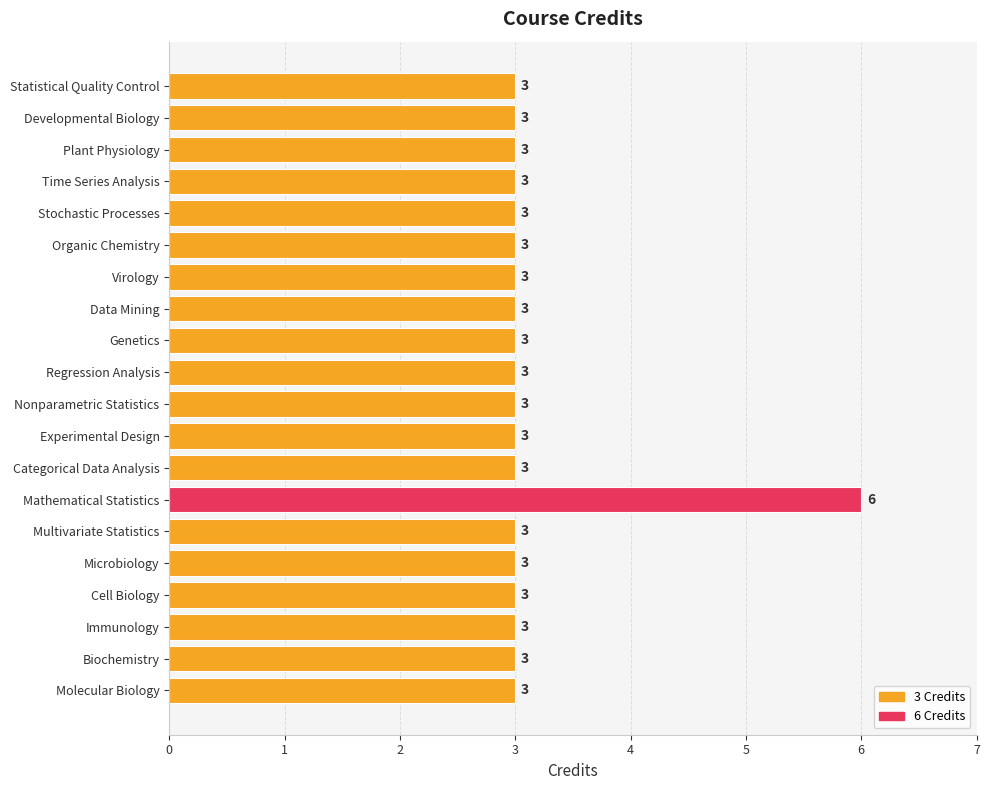

Count the values in the range 3 to 4.

19